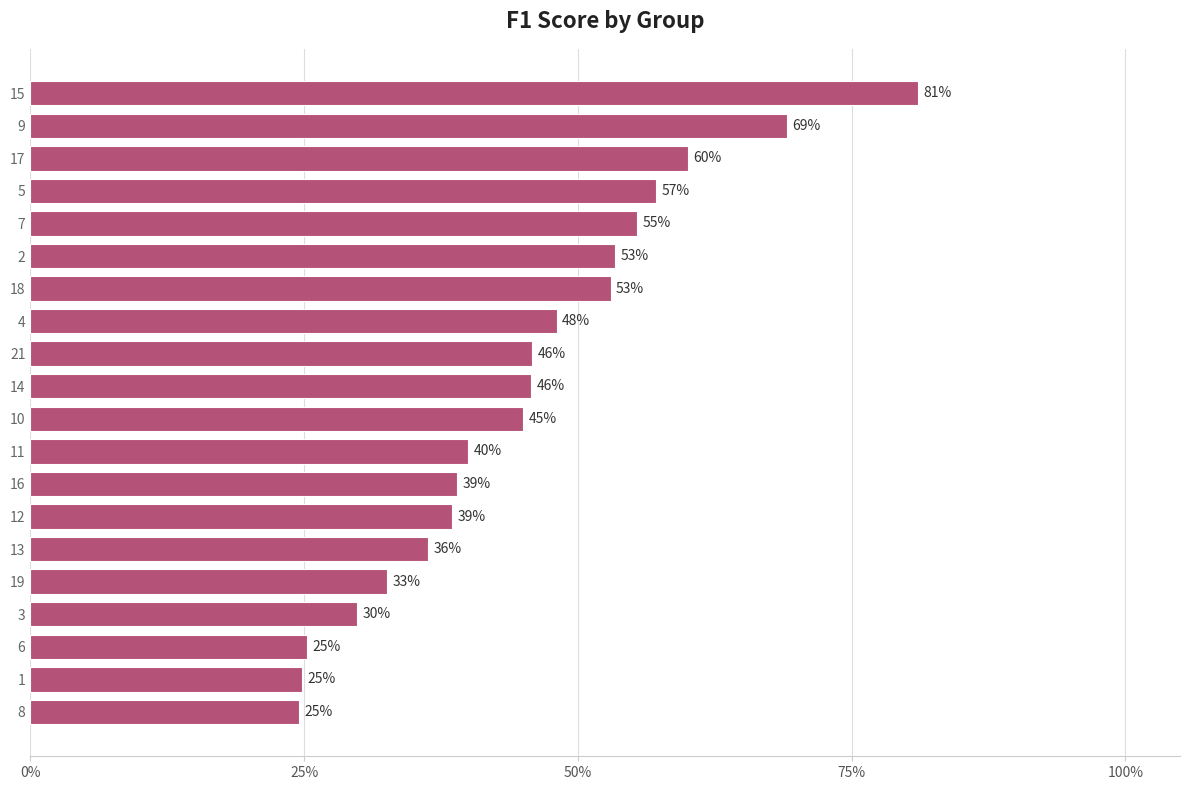

Does the chart contain any negative values?

No